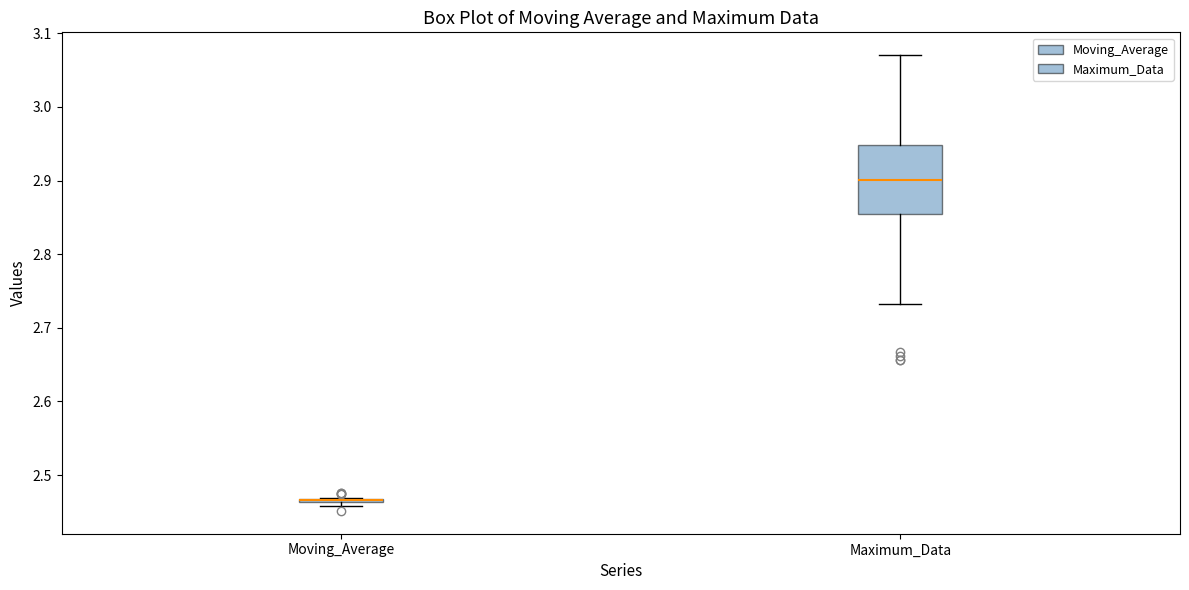

Where is the upper edge of the box for Maximum_Data on the y-axis? The values are not printed on the chart, so give them approximately, as read against the axis.

2.95